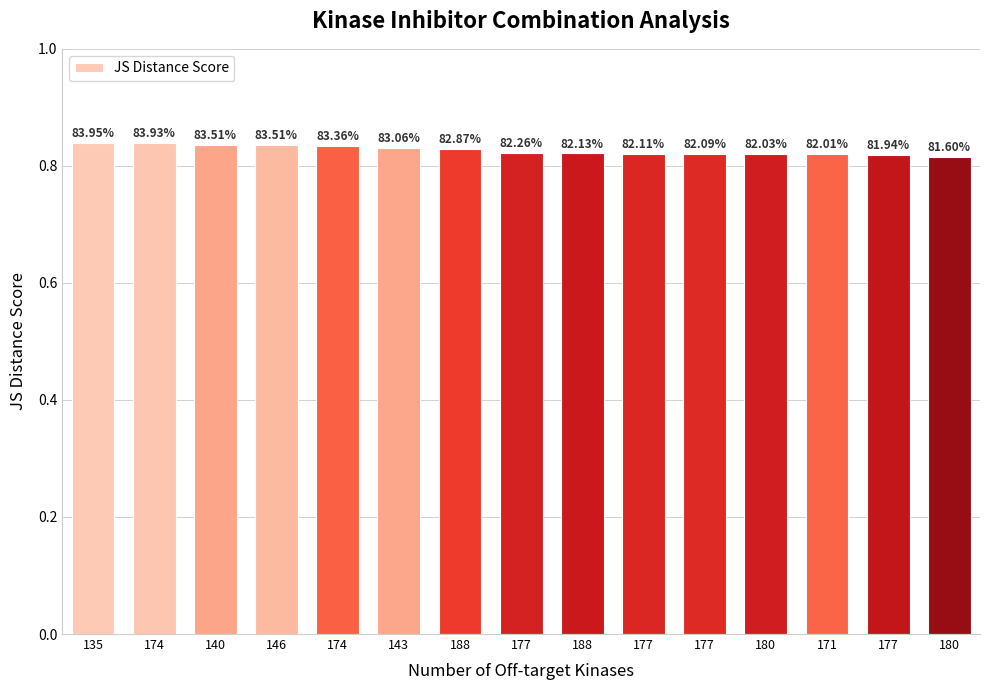

Count the values in the range 0 to 1.

15